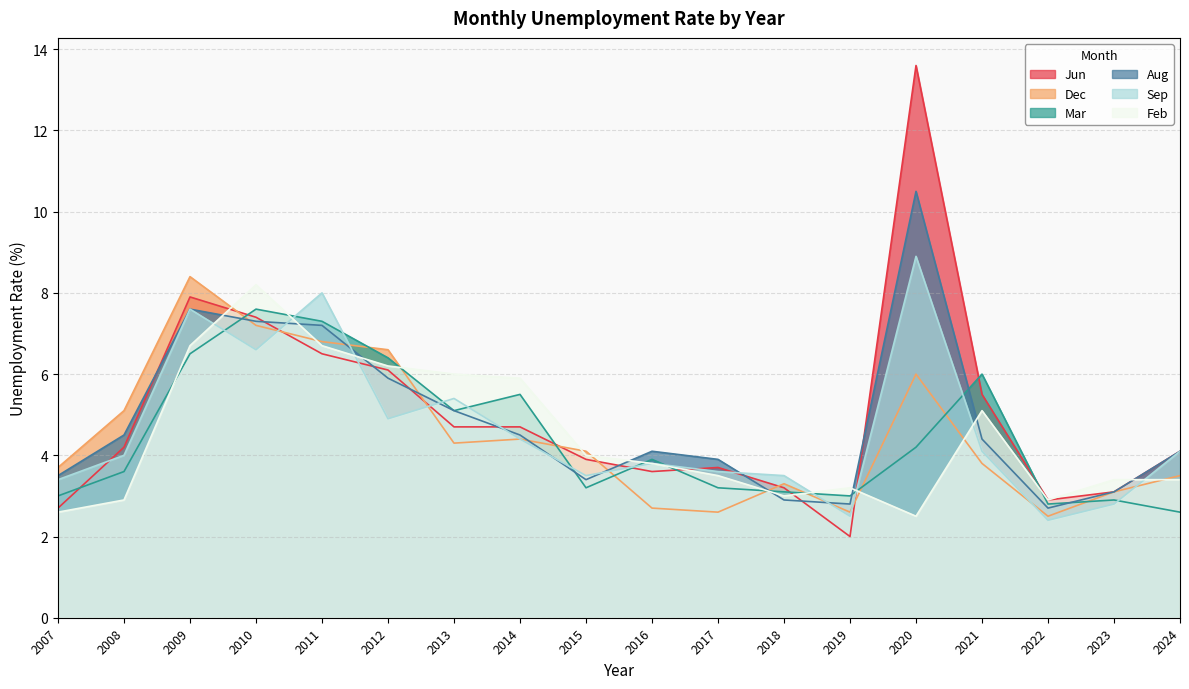

Rank the series by their maximum value, from highest to lowest.

Jun, Aug, Sep, Dec, Feb, Mar